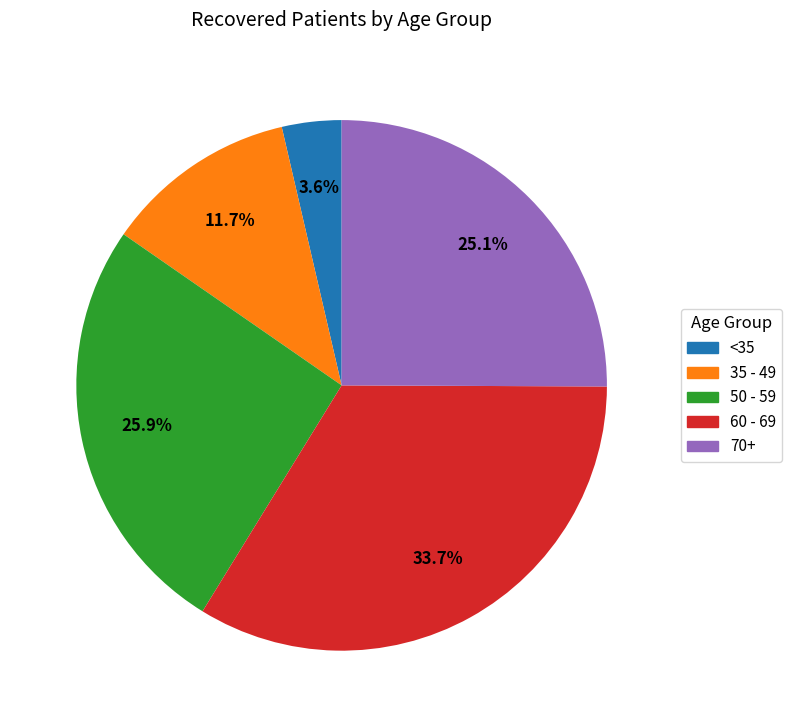

Is there a majority slice in this chart?

No